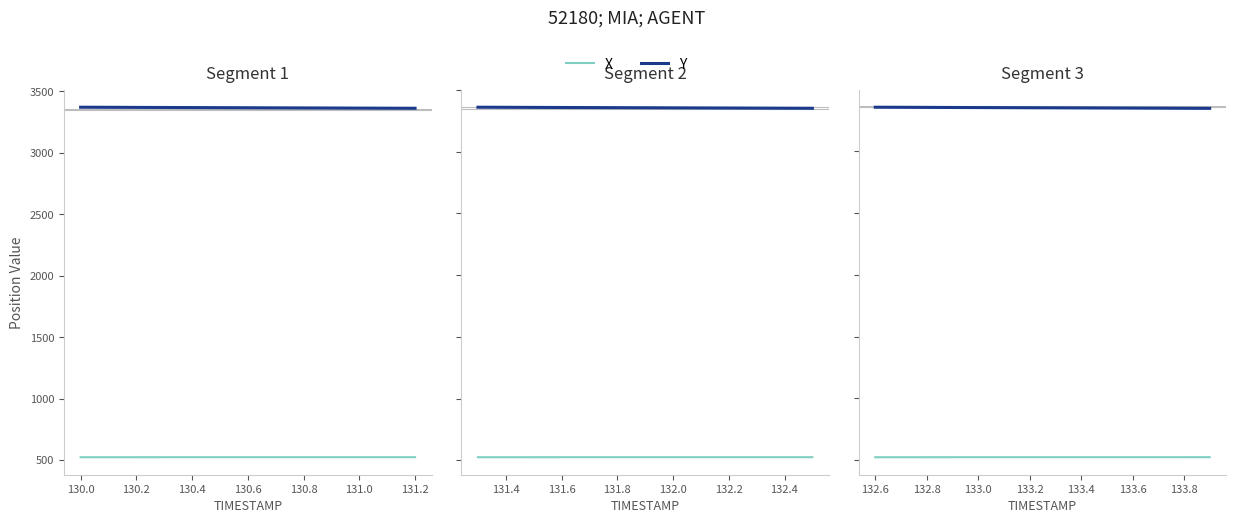

How many lines are shown in the chart?

2